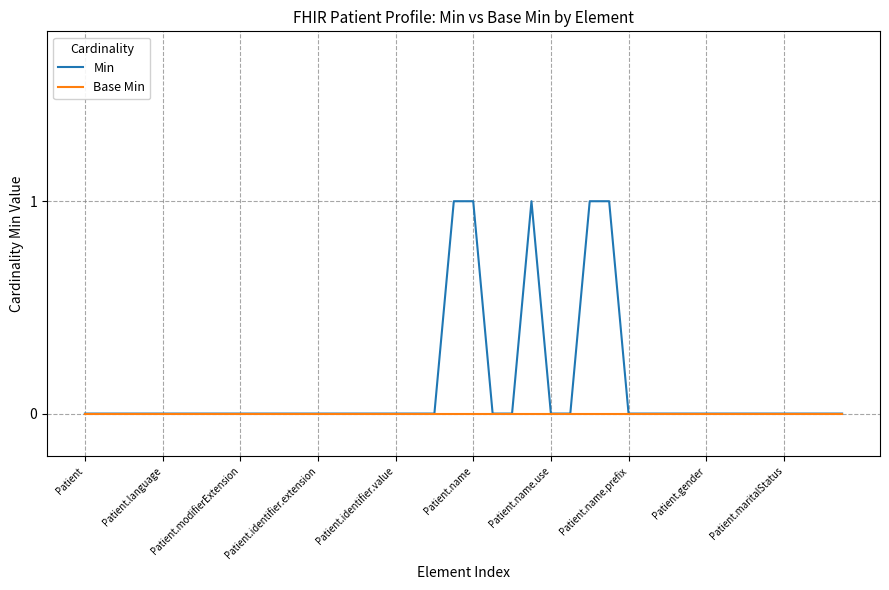

Which series has the widest spread of values?

Min